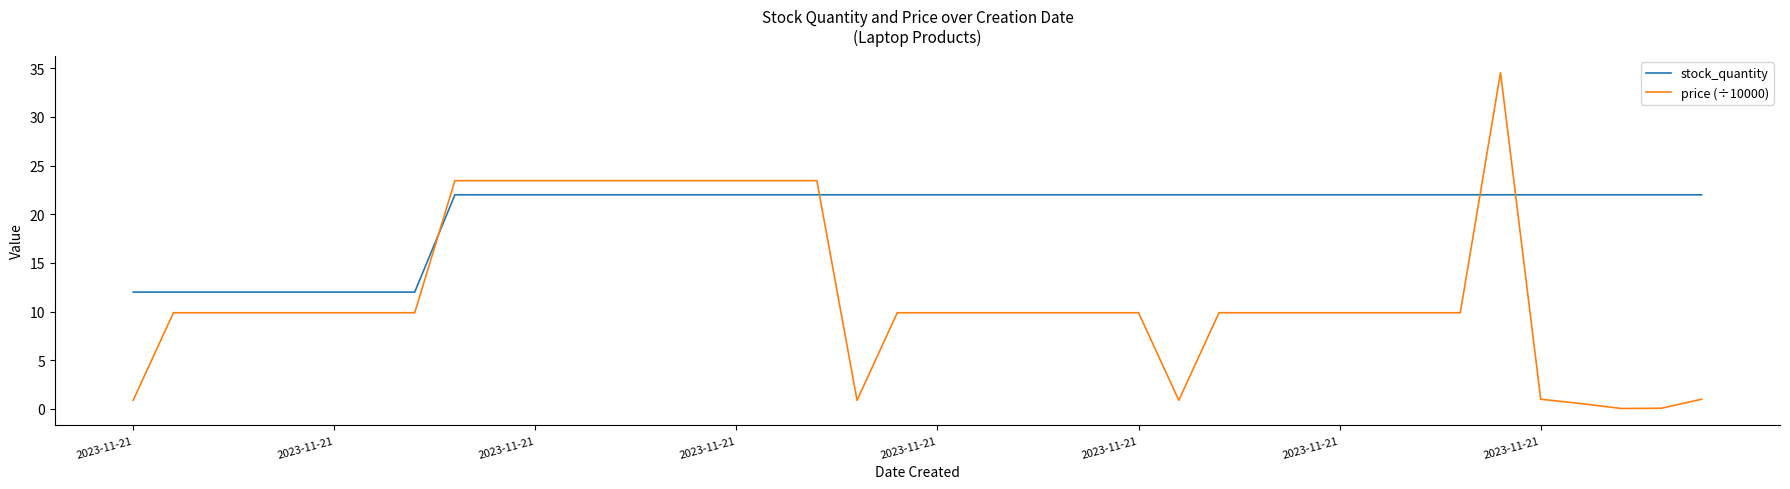

What is the lowest value of the stock_quantity series?

12.0